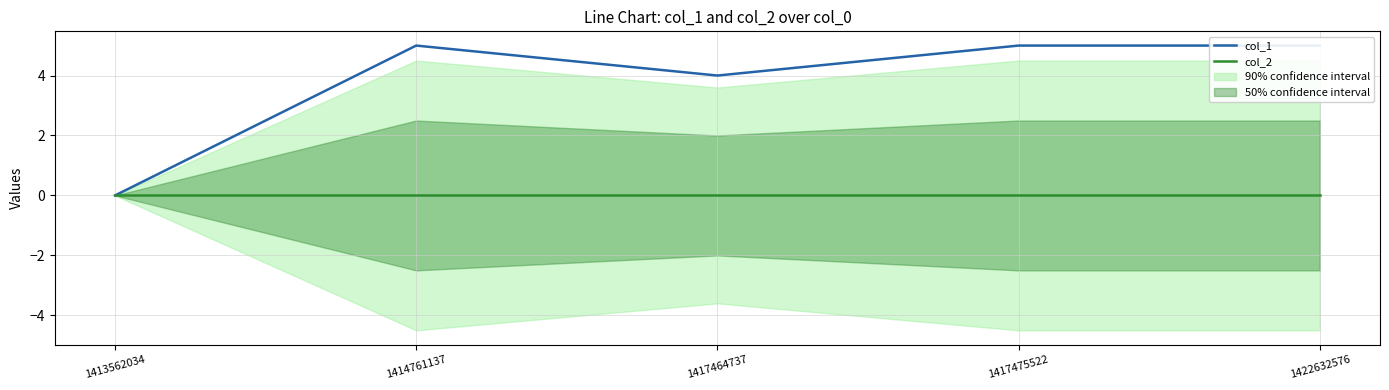

At 1422632576, list the series in order from largest to smallest.

col_1, col_2